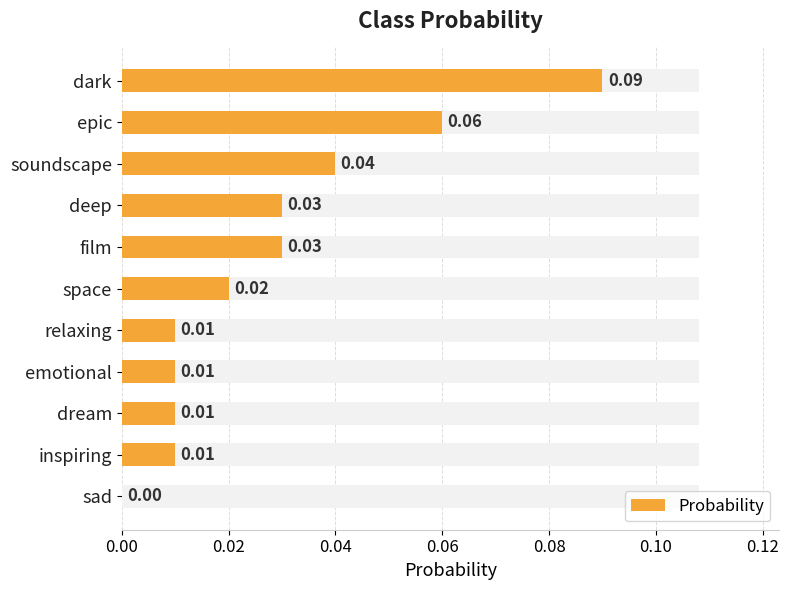

How many bars are there in total?

11